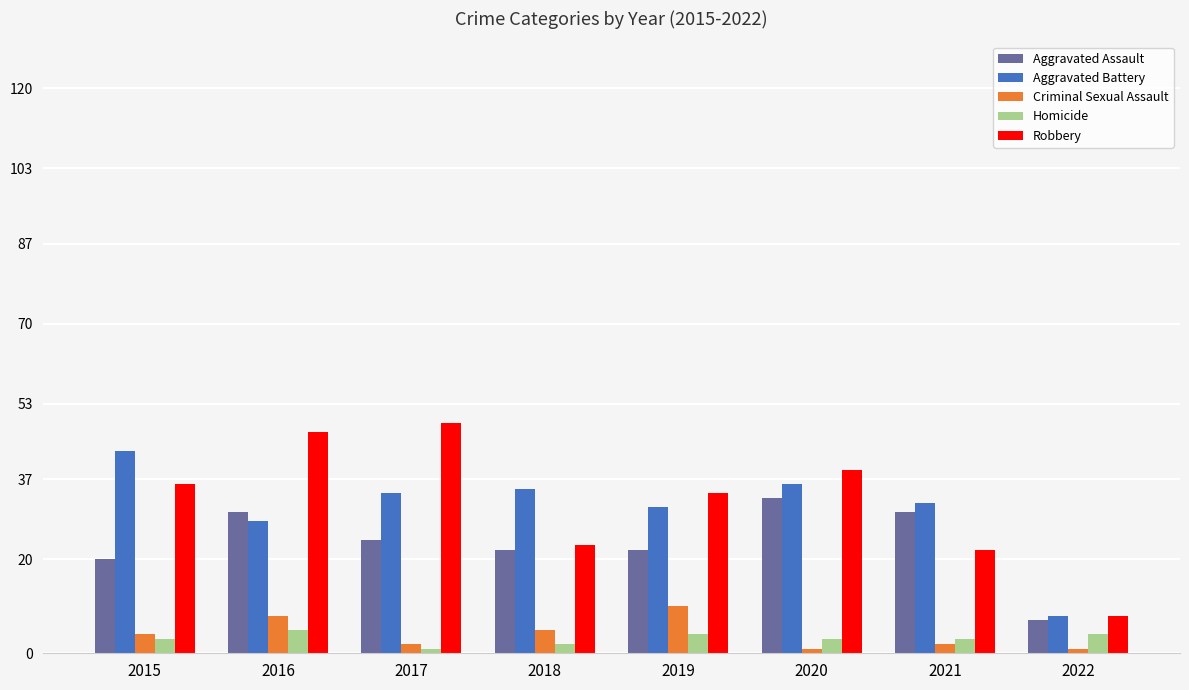

At which label does Aggravated Battery reach its peak?

2015